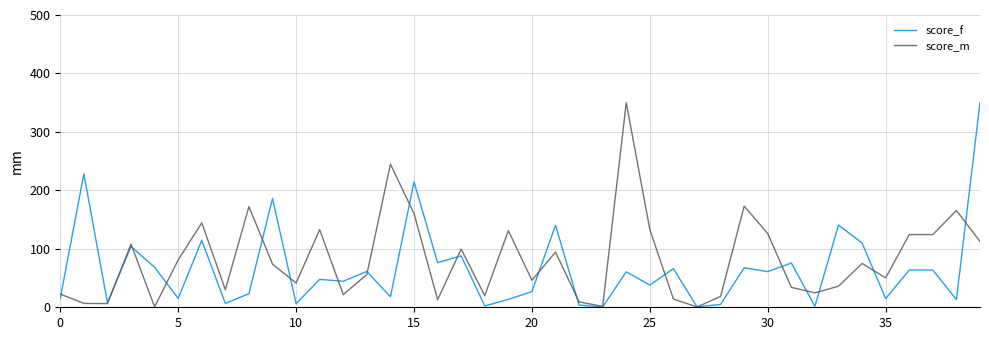

What is the maximum value for score_m?

350.0